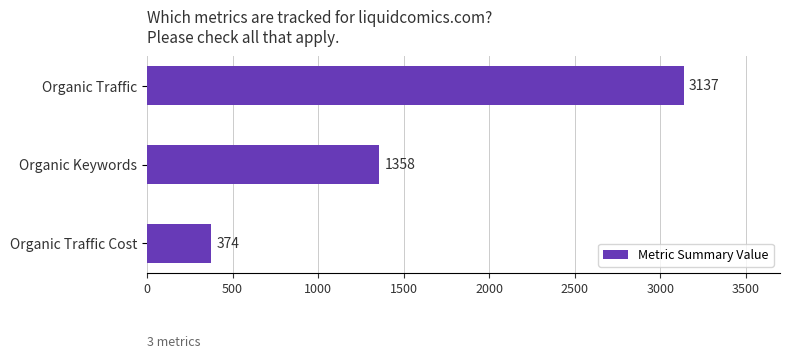

Between Organic Keywords and Organic Traffic, which is larger?

Organic Traffic